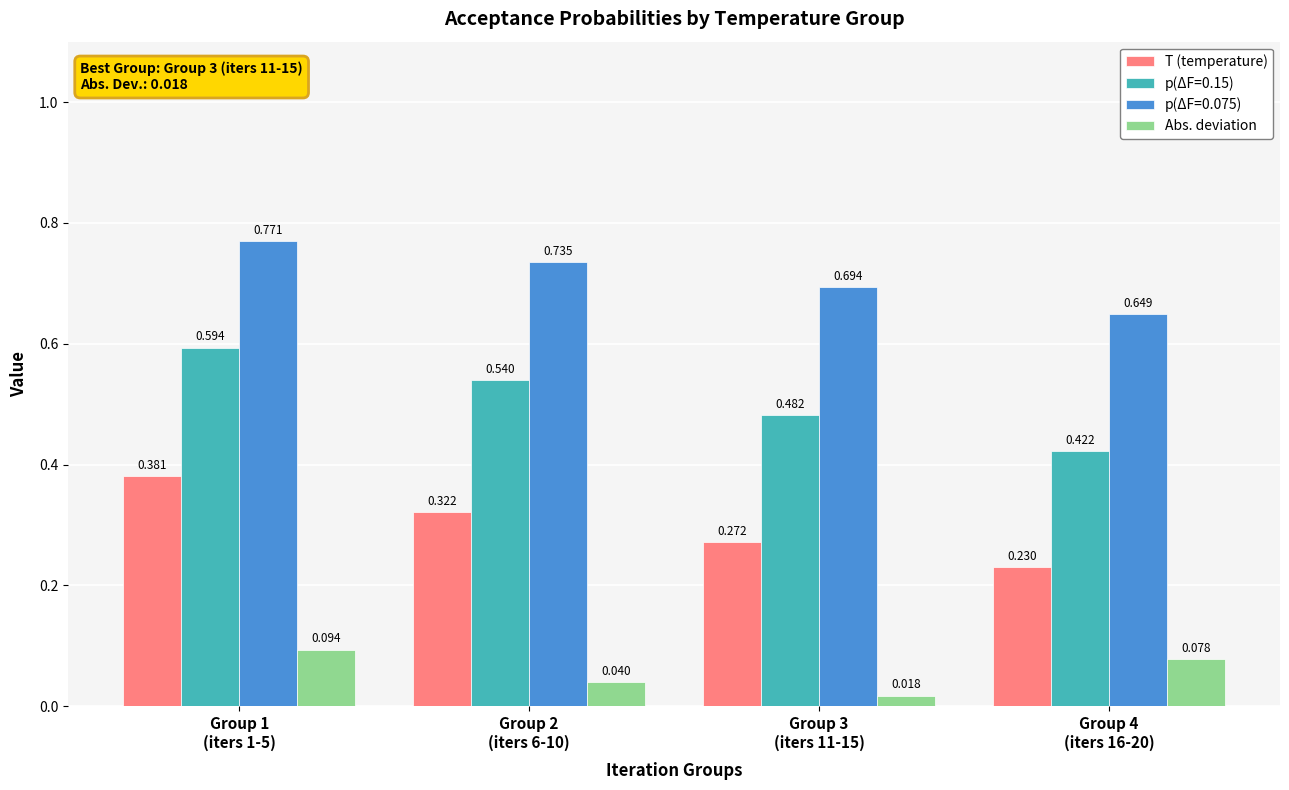

Which has a higher value, Group 3
(iters 11-15) or Group 4
(iters 16-20)?

Group 3
(iters 11-15)